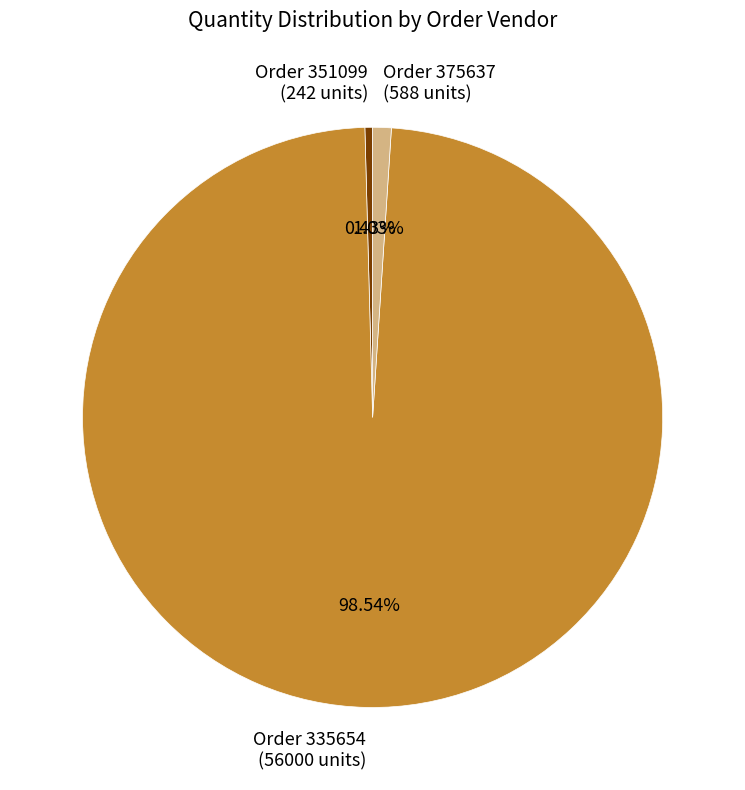

Is there any slice that represents more than half of the pie?

Yes